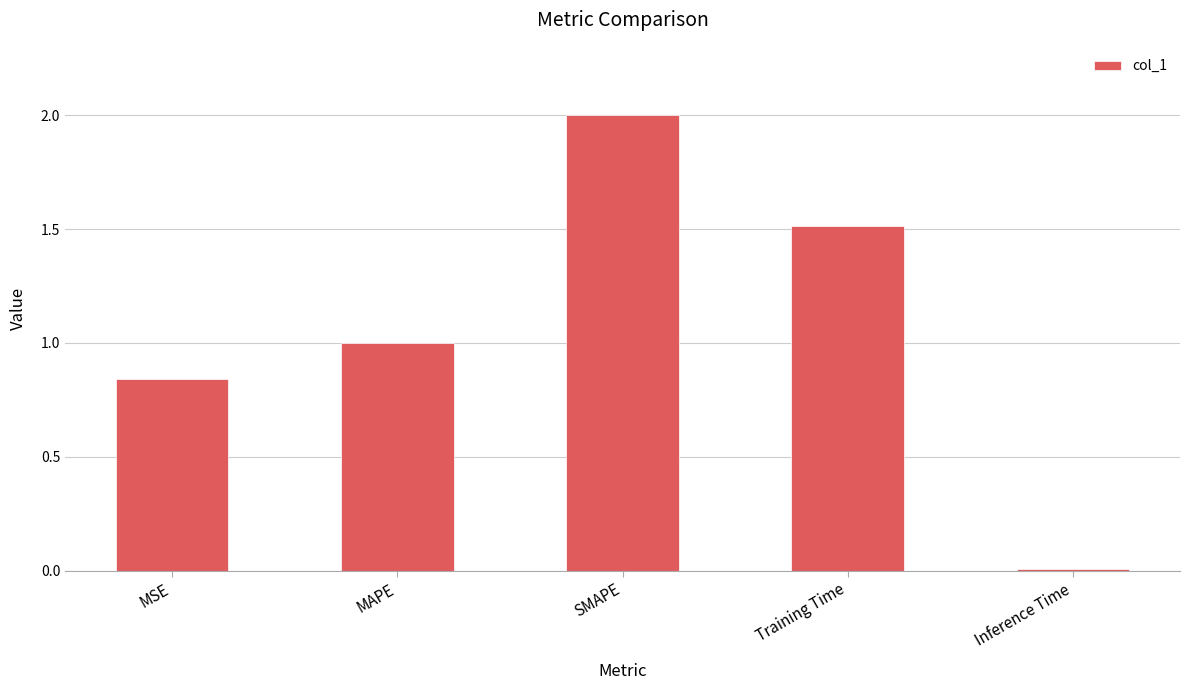

Are the bars horizontal?

No